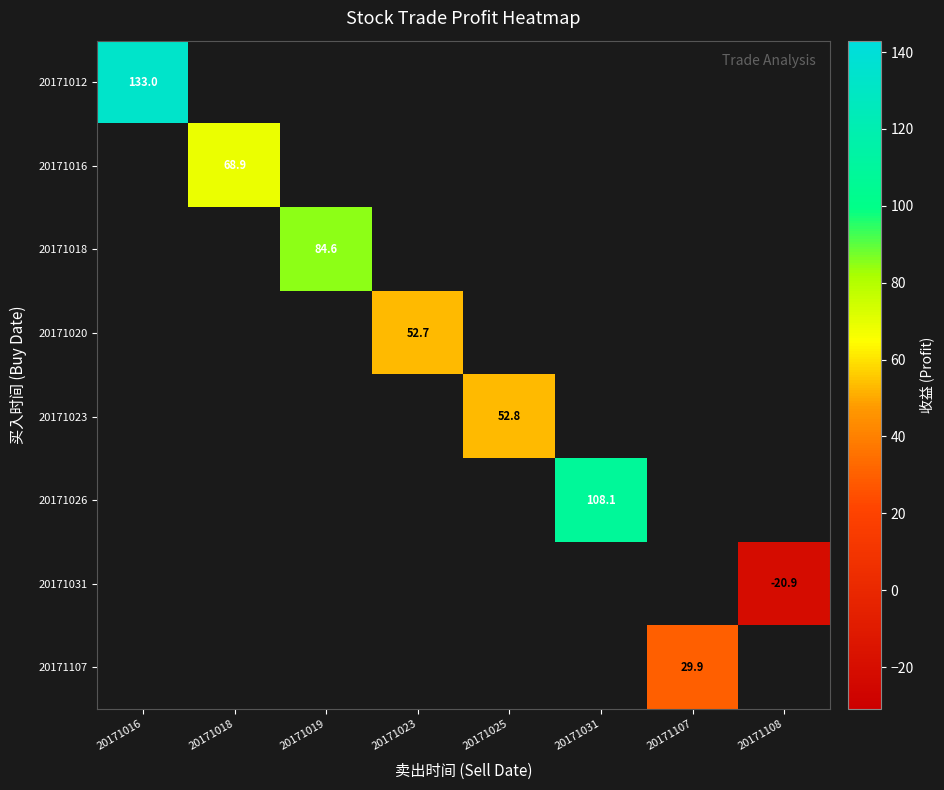

What is the greatest value displayed?

133.0